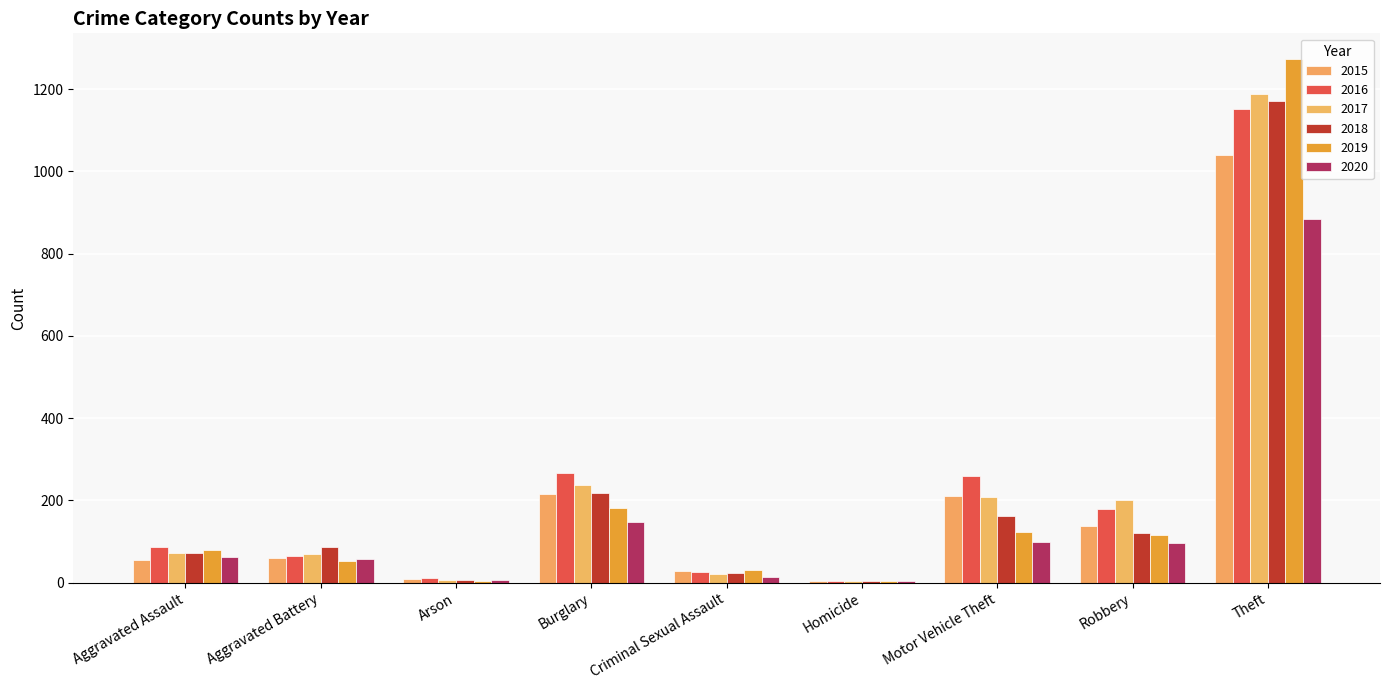

Does the chart contain stacked bars?

No